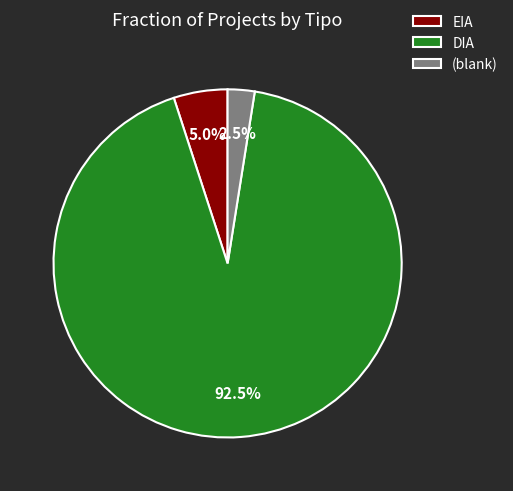

Which slice is the smallest?

(blank)